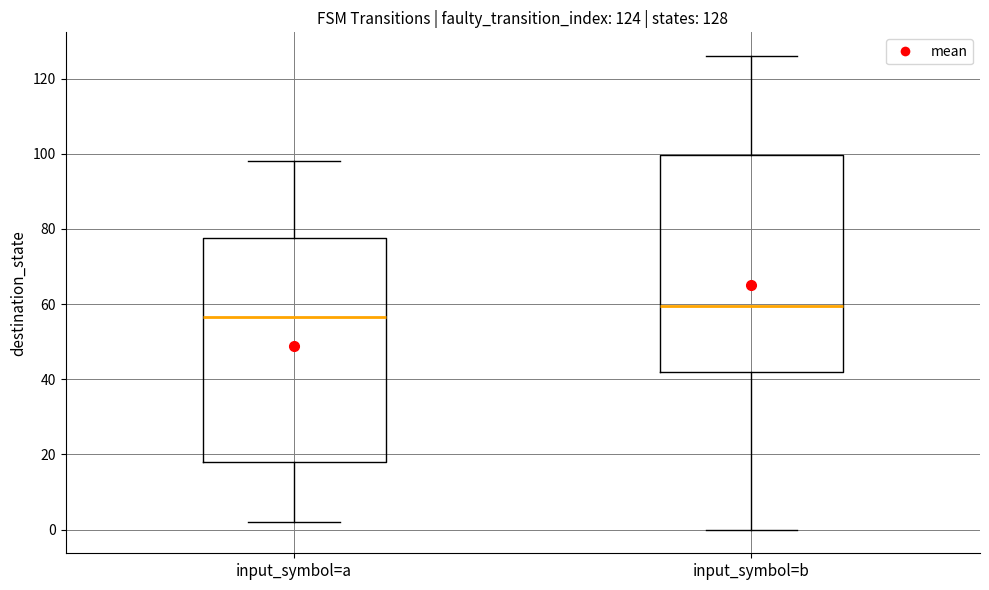

Which box's median line is the highest?

input_symbol=b